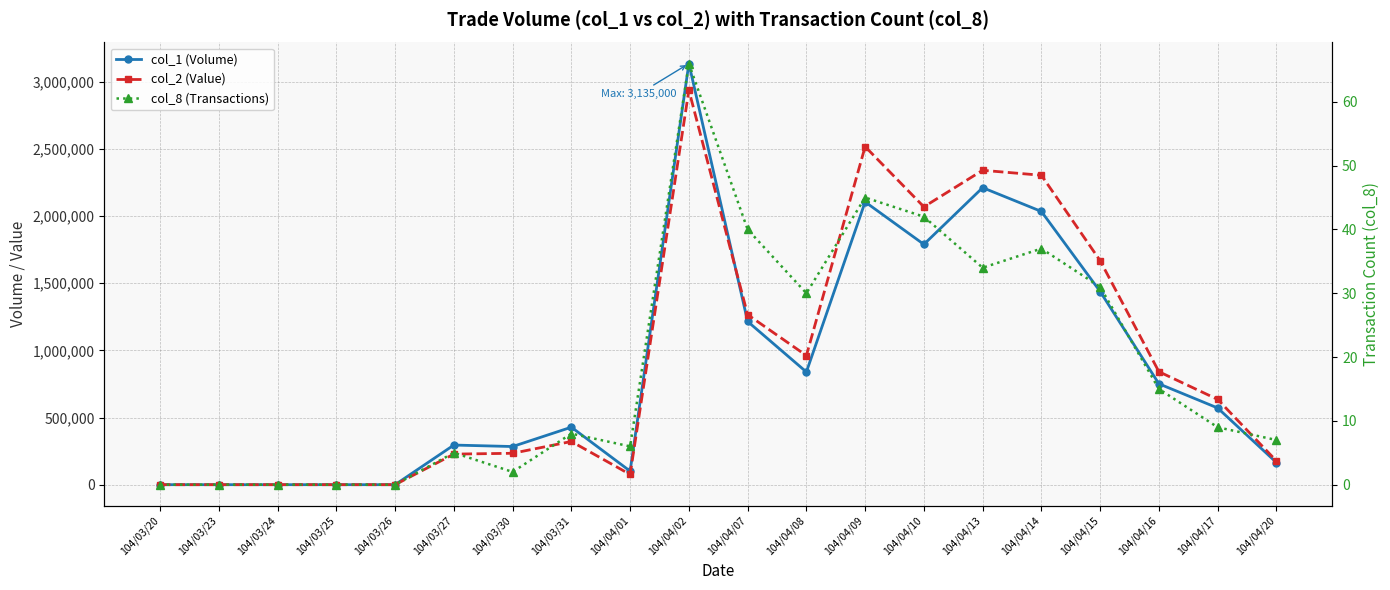

Reading left to right, extract all data points from this chart.

col_1 (Volume): 0	0	0	0	0	295000	284000	428000	101000	3135000	1215000	839000	2105000	1789000	2211000	2034000	1438000	751000	571000	165000
col_2 (Value): 0	0	0	0	0	227600	233720	321590	76180	2936730	1265790	961210	2516660	2068290	2340380	2303330	1667540	841030	634900	176750
col_8 (Transactions): 0	0	0	0	0	5	2	8	6	66	40	30	45	42	34	37	31	15	9	7